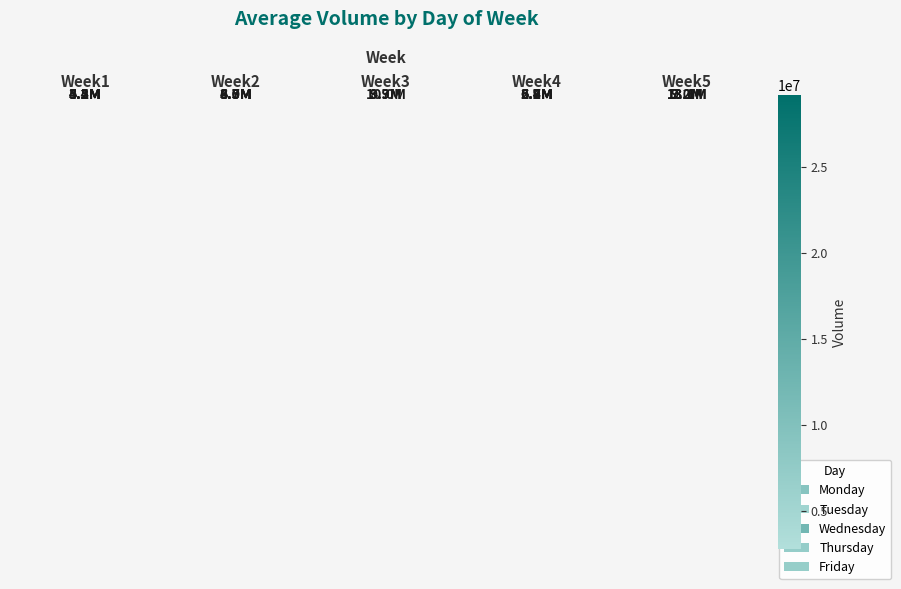

How many series are shown in this chart?

5